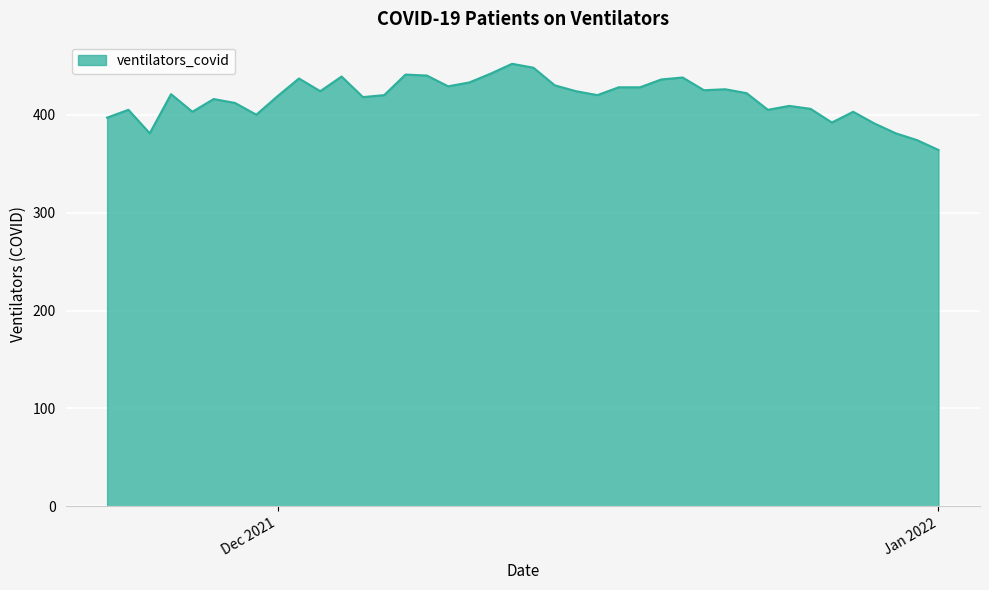

What is the greatest value displayed?

452